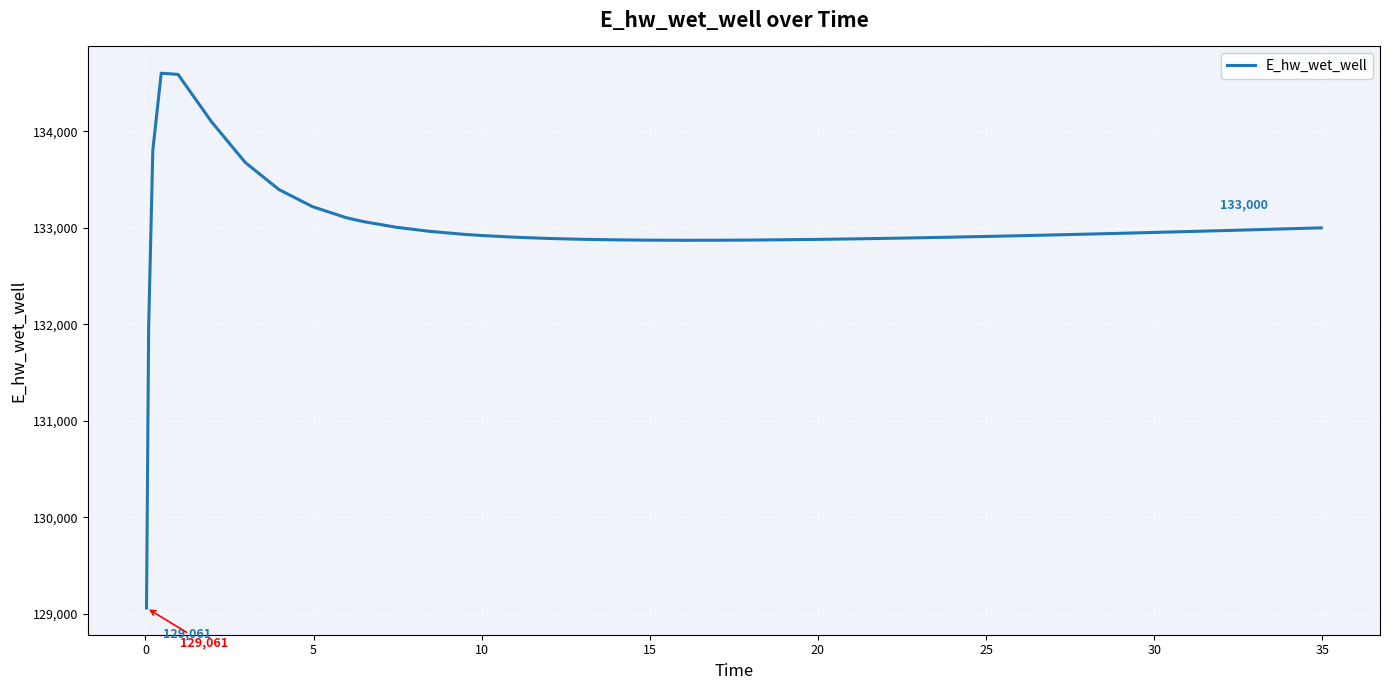

What is the average value?

132981.1